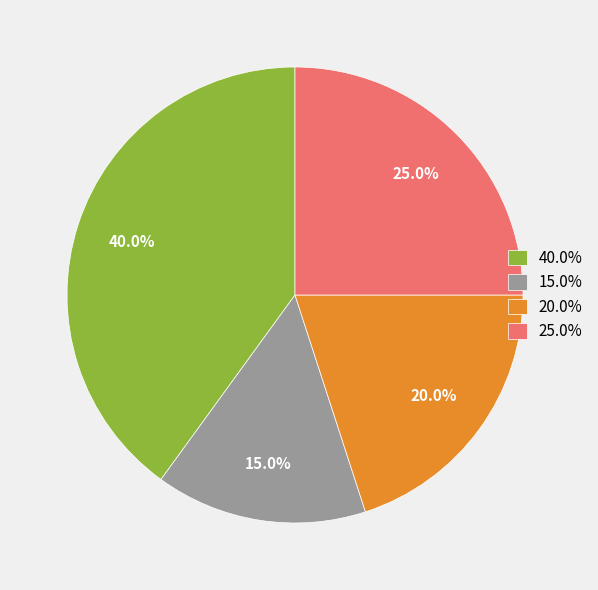

How many segments does this pie chart have?

4